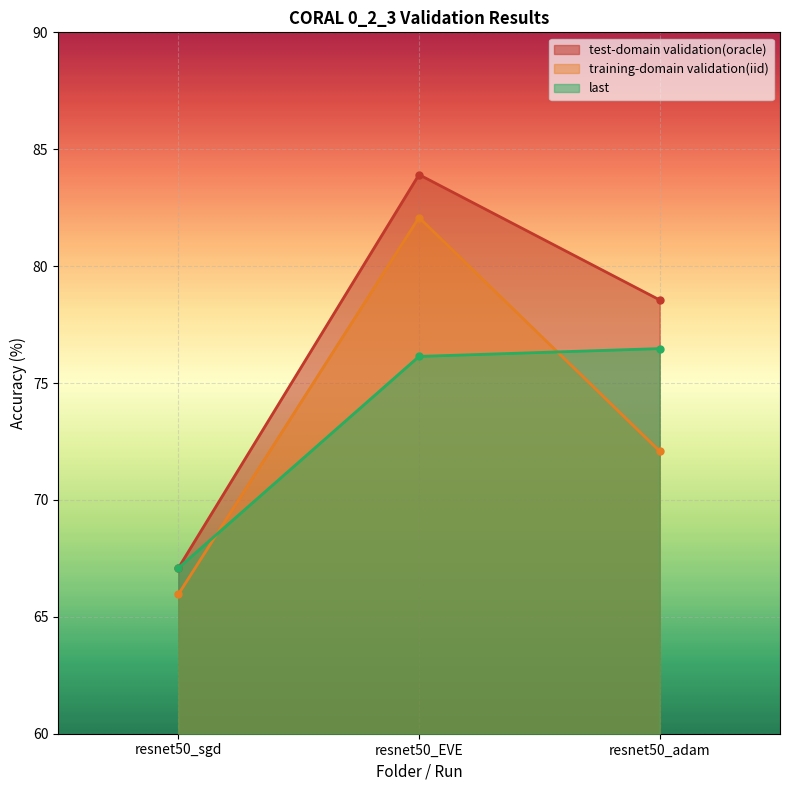

How many lines are shown in the chart?

3